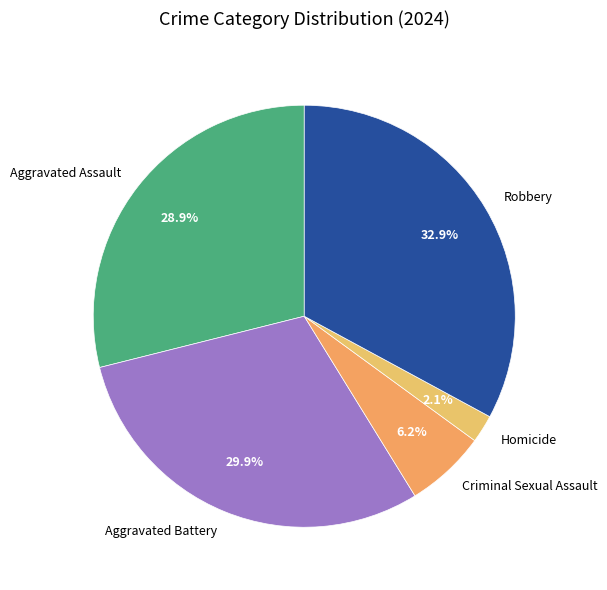

Which category has the biggest portion of the pie?

Robbery